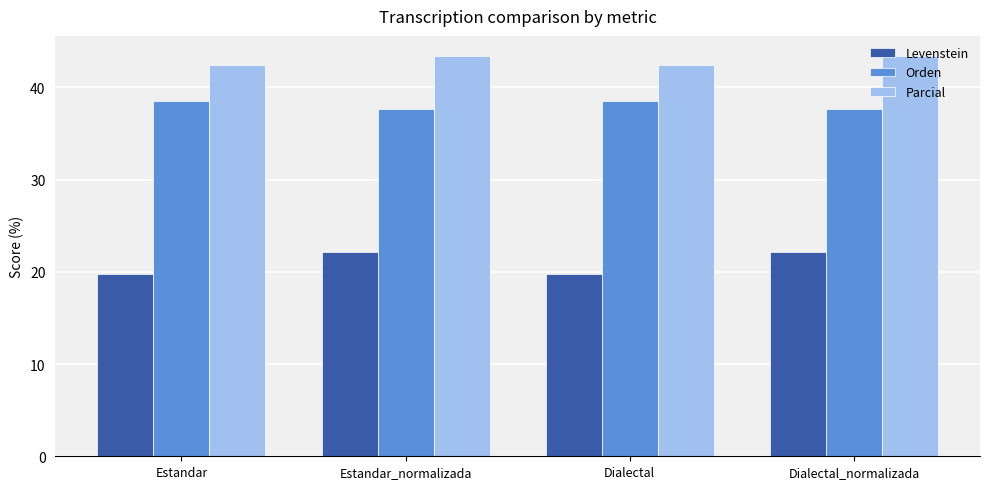

True or false: Levenstein has a value of 22.1 at Dialectal_normalizada.

True